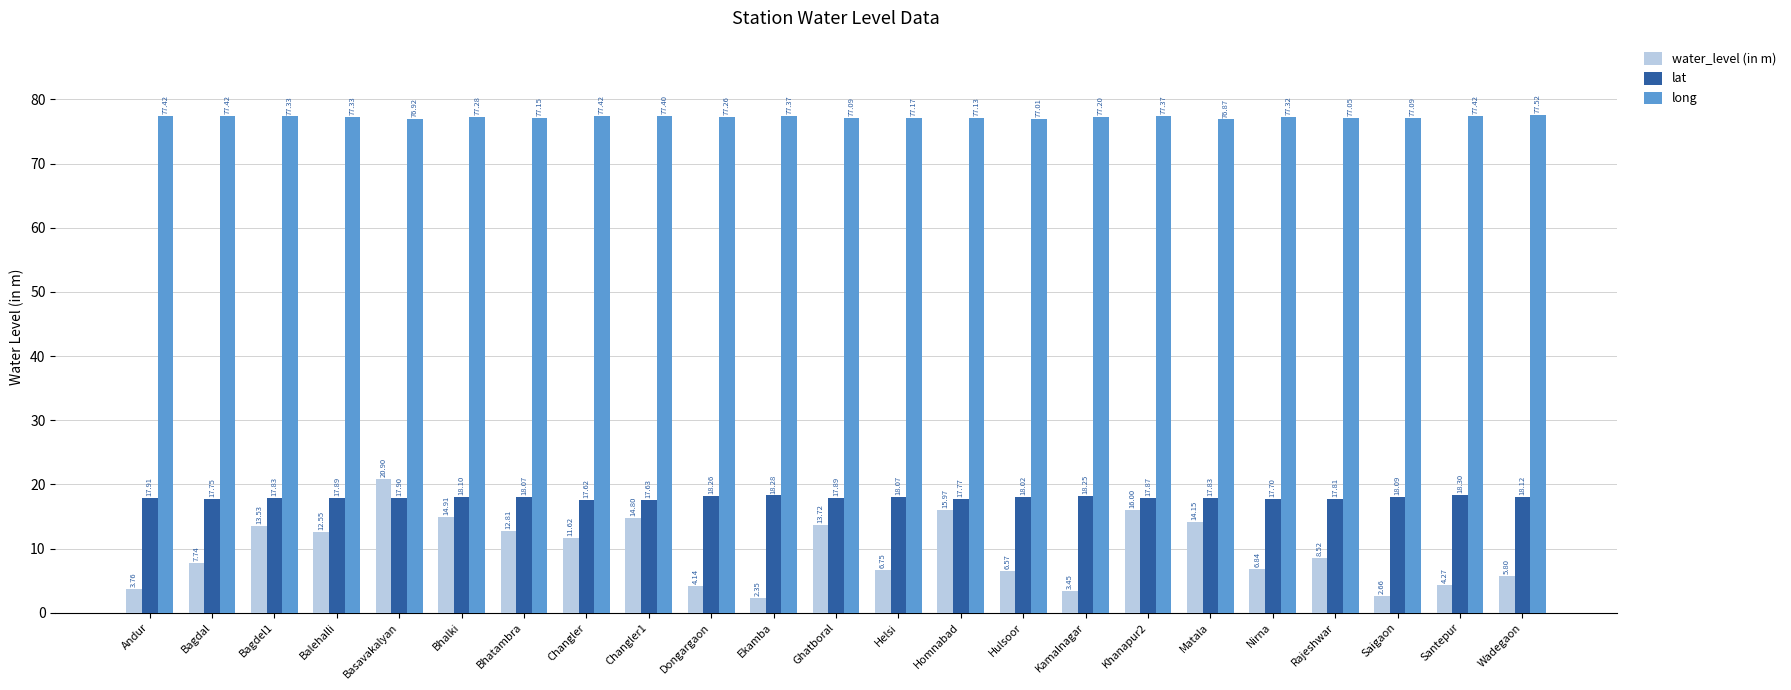

What is the spread (max minus min) of values at Santepur?

73.1